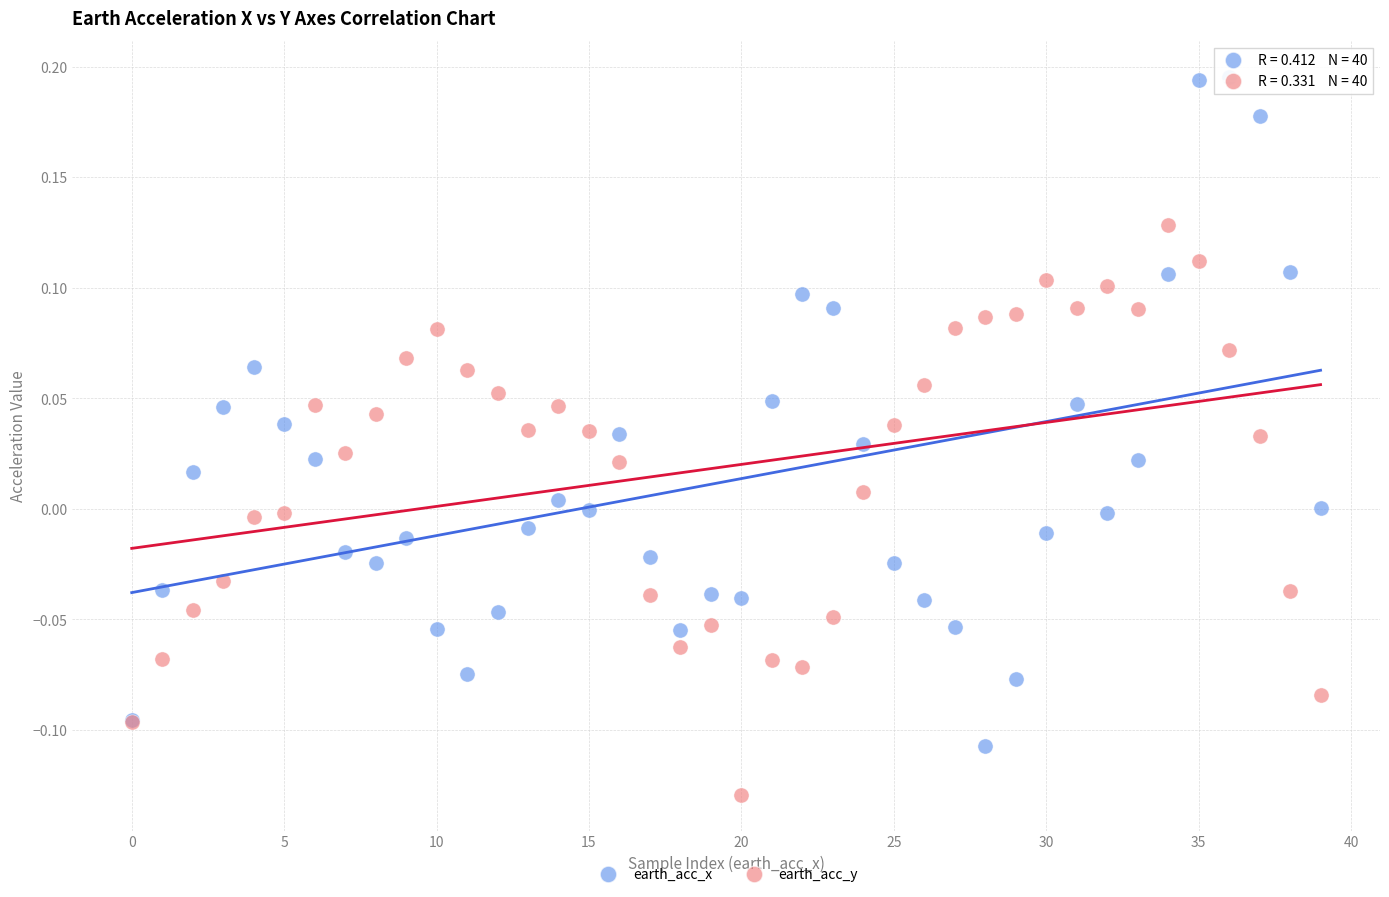

Which series contains the lowest Y value?

earth_acc_y